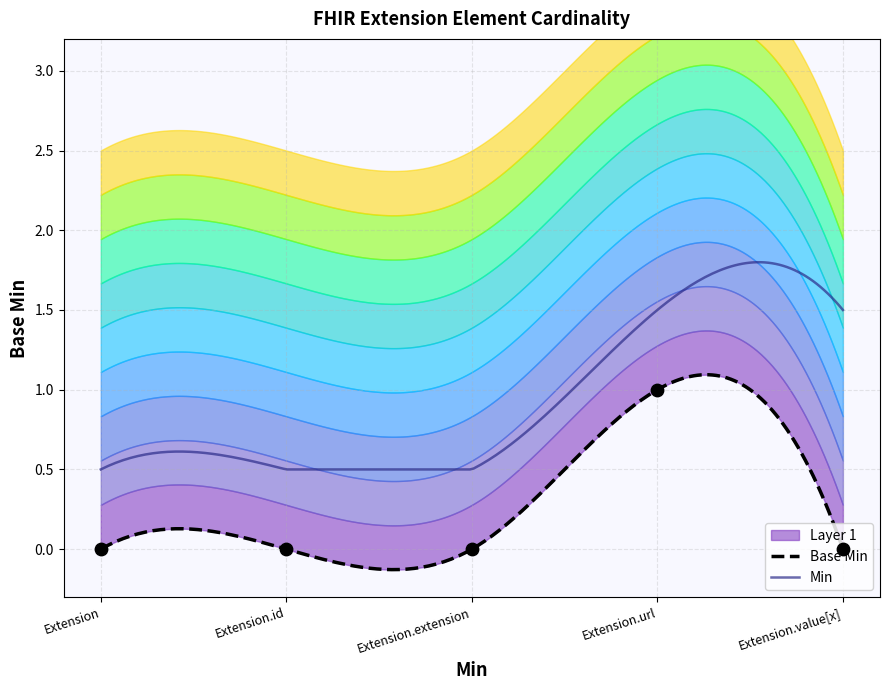

Which has a higher value, Extension or Extension.id?

Extension